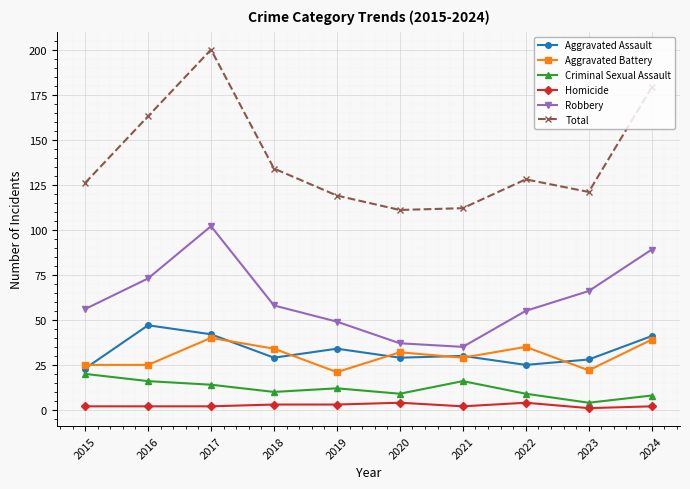

What is the value of the Total point at the 4th from the left?

134